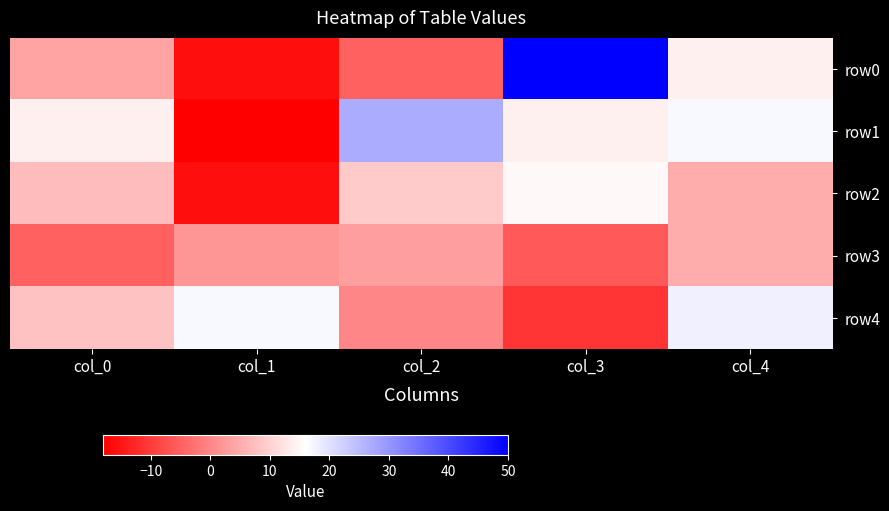

At which category does the chart reach its minimum across all series?

col_1